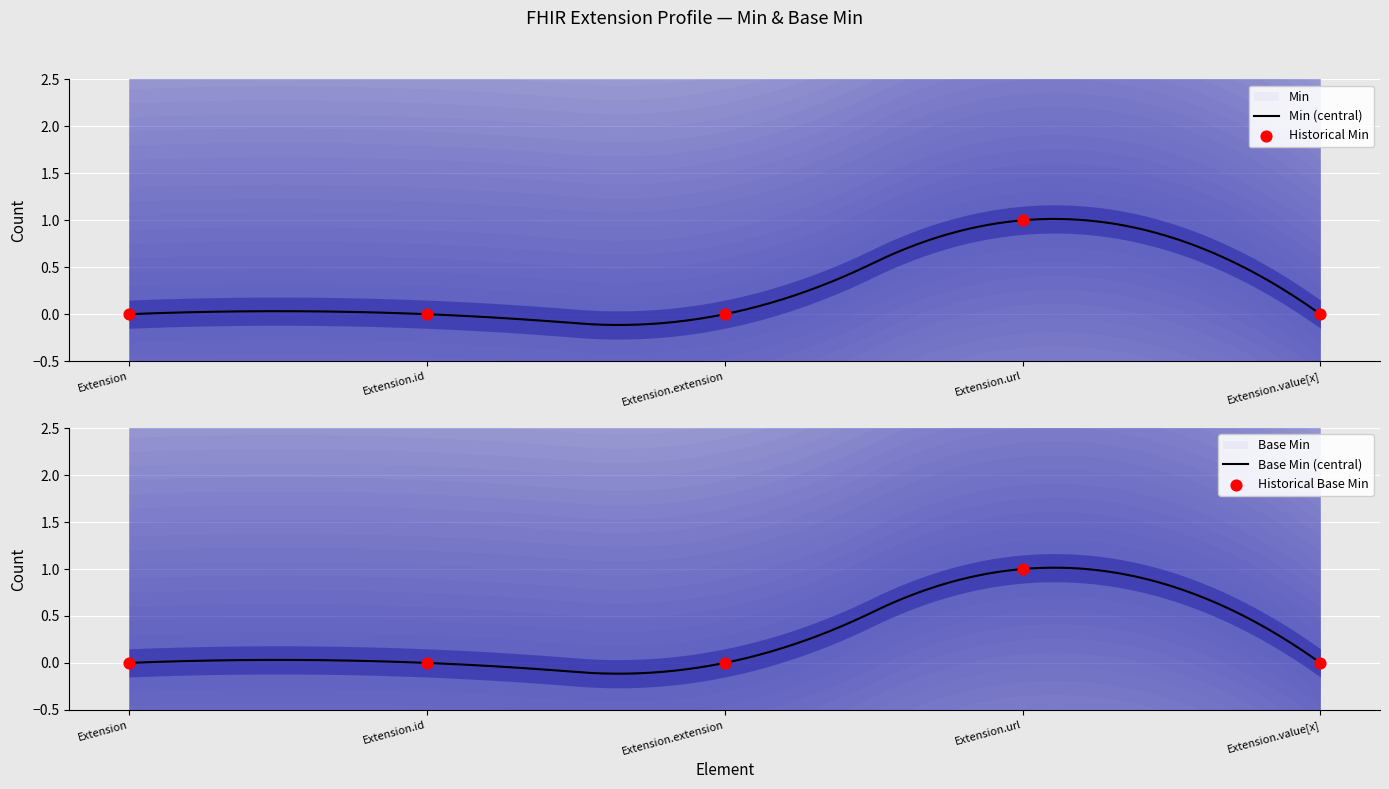

Is the value of Min at Extension.value[x] greater than the value of Base Min at Extension.url?

No